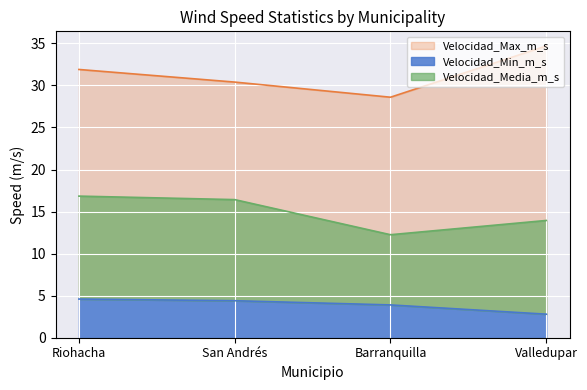

True or false: Velocidad_Max_m_s and Velocidad_Media_m_s intersect in this chart.

False